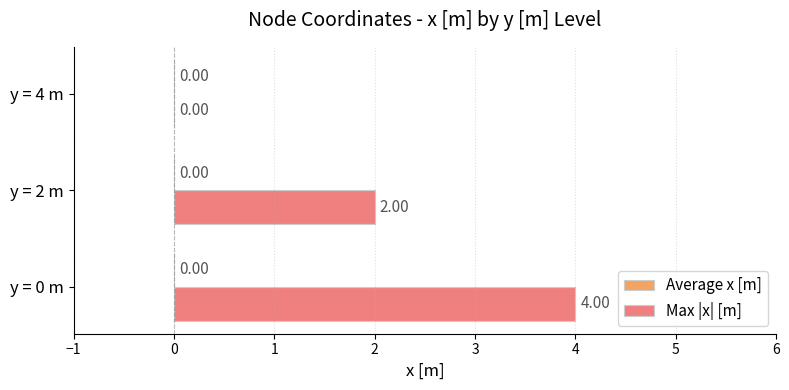

What is the sum of all values?

6